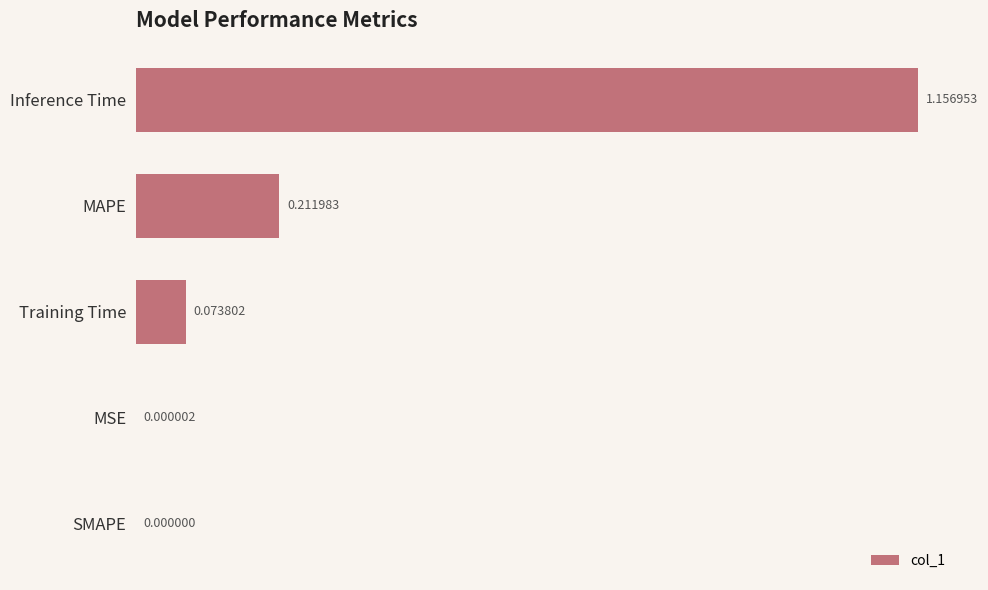

What is the change in value from SMAPE to MAPE?

+0.2